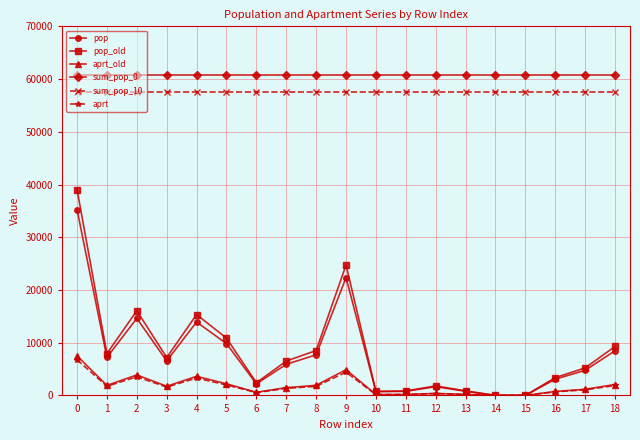

The value of pop at 1 is 7213.3. True or false?

True